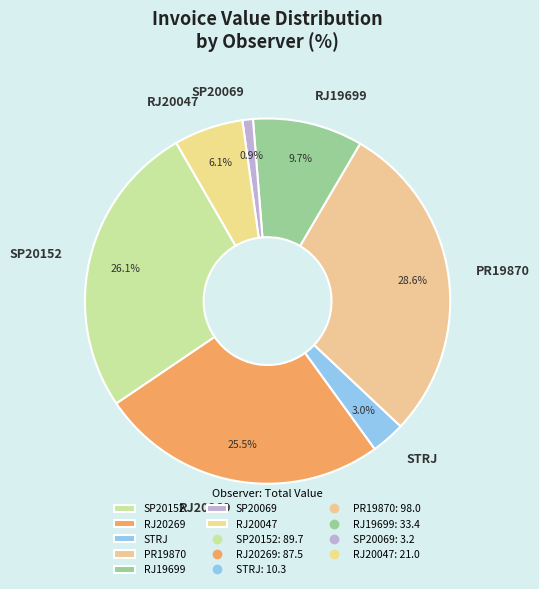

What is the total percentage of SP20069 and STRJ?

3.9%